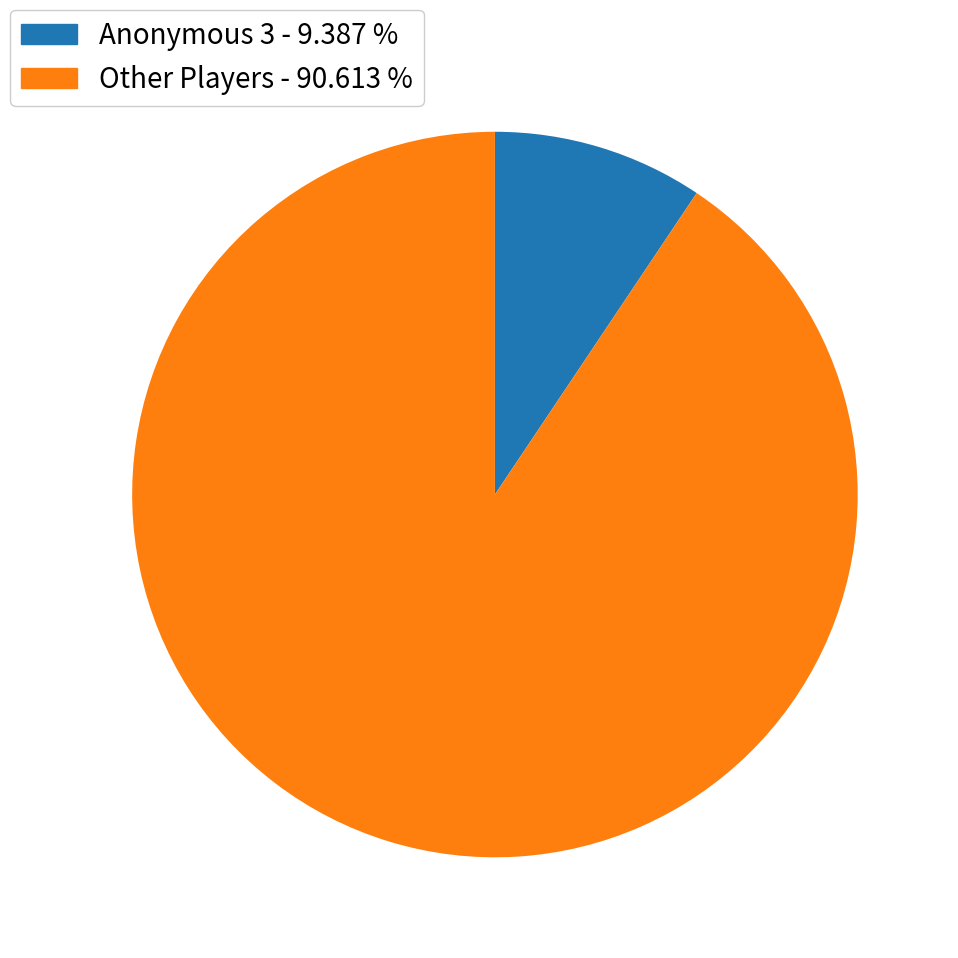

Combined, do Anonymous 3 - 9.387 % and Other Players - 90.613 % account for over 50%?

Yes